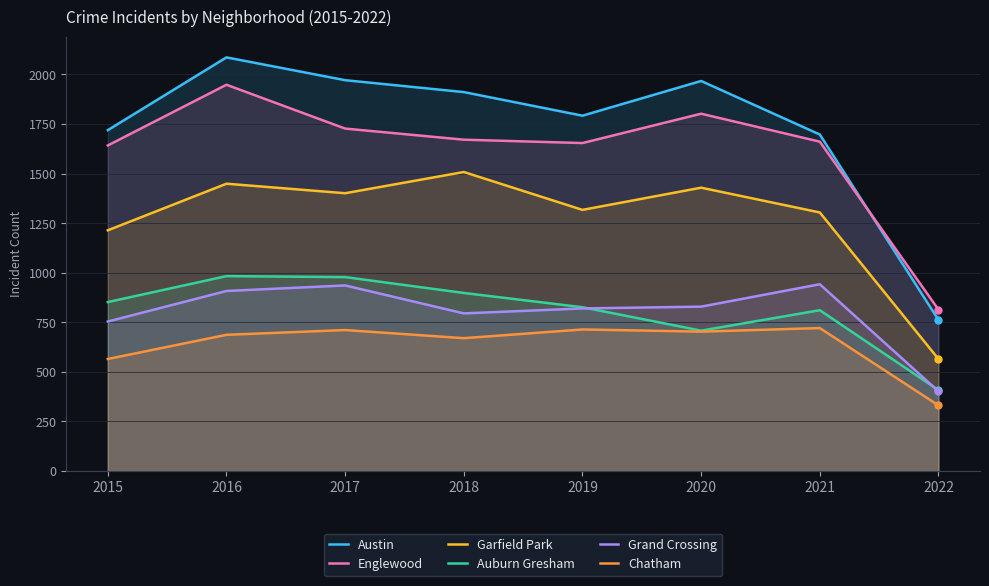

At which label does Chatham reach its peak?

2021